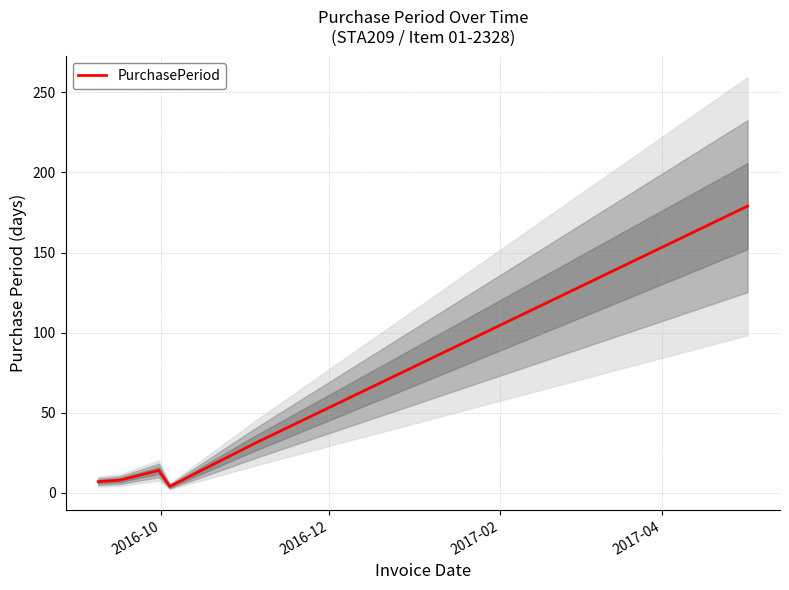

What is the highest value of the PurchasePeriod series?

179